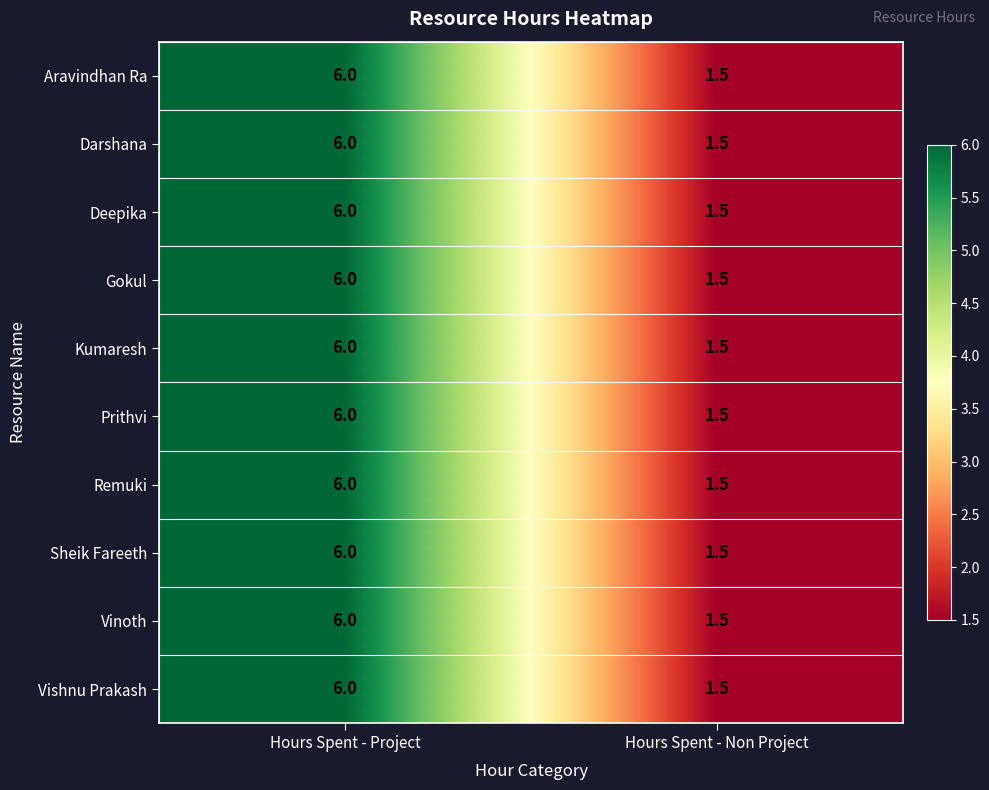

Which label corresponds to the largest value in the chart?

Hours Spent - Project